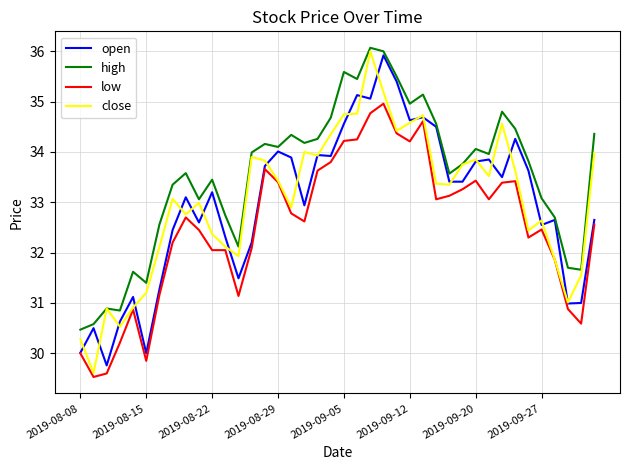

How many distinct data groups are displayed?

4